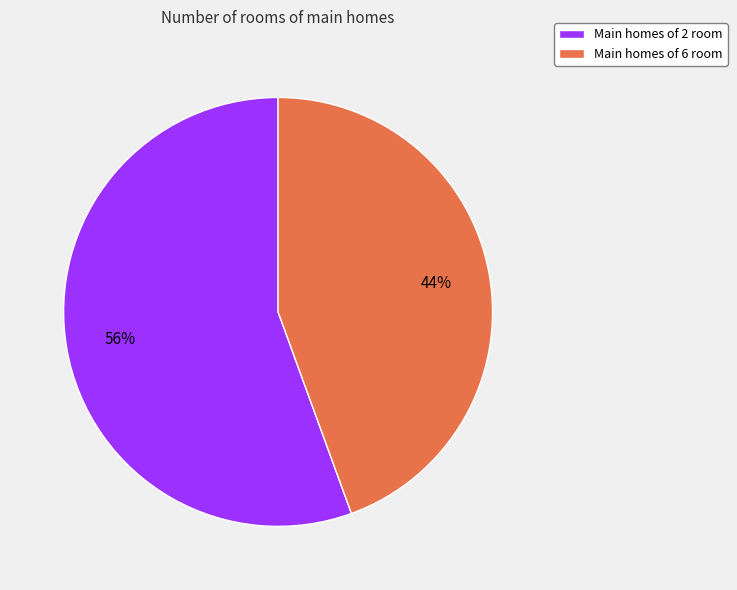

What is the smallest slice in the pie chart?

Main homes of 6 room